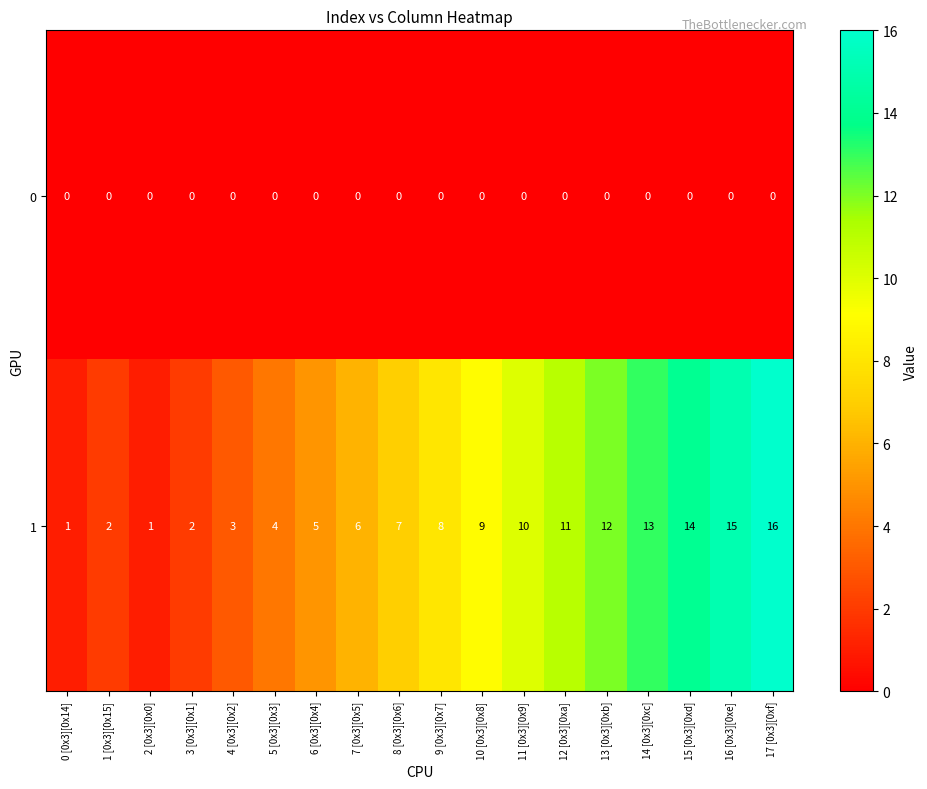

Between 2 [0x3][0x0] and 3 [0x3][0x1], which series saw the biggest shift?

1